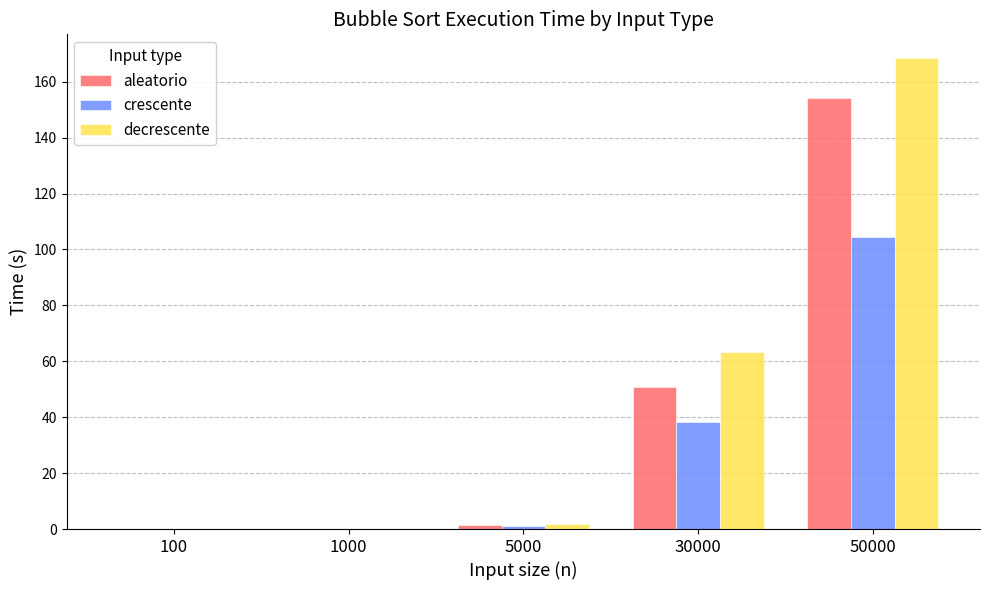

Does the chart contain stacked bars?

No